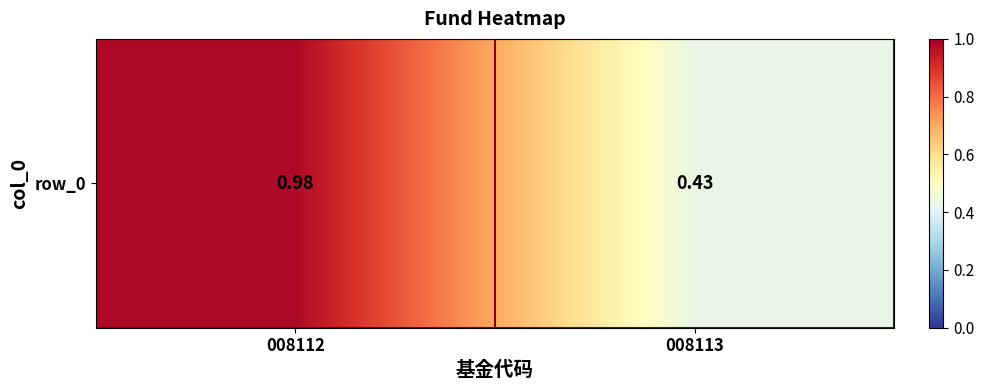

What is the average value?

0.7